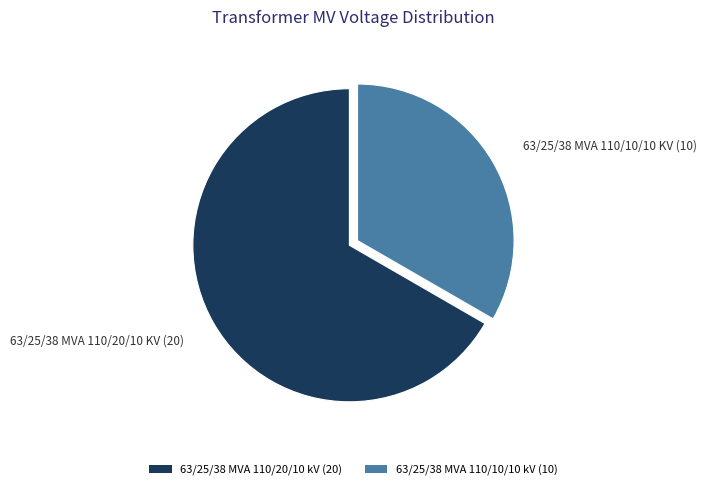

Is 63/25/38 MVA 110/10/10 kV (10) the majority of the pie?

No